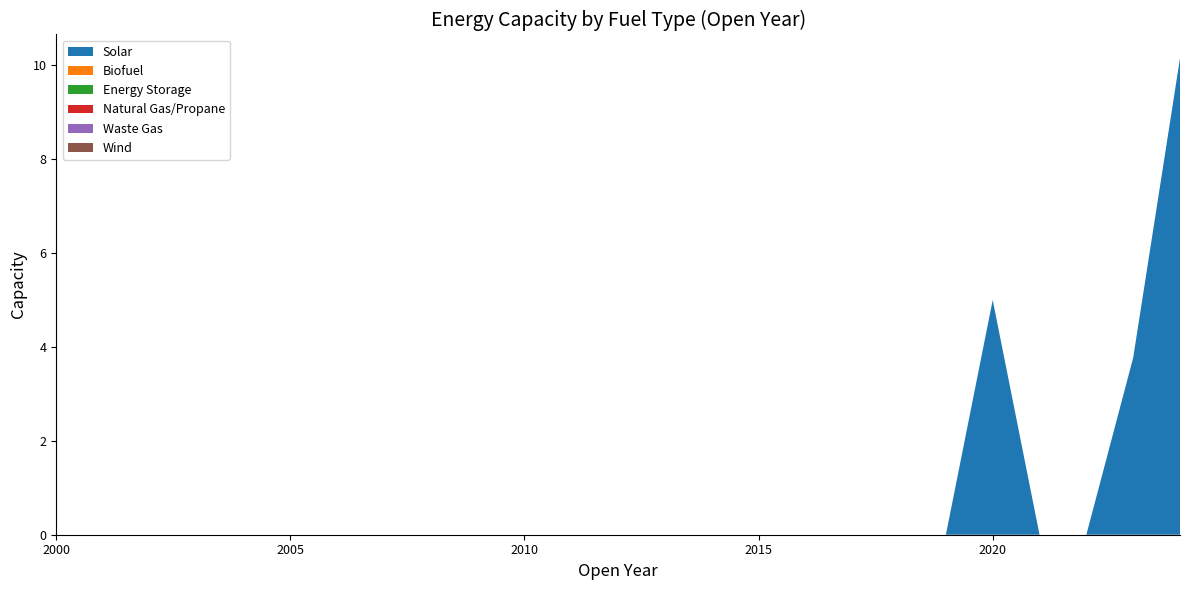

Reading left to right, transcribe all the data shown in this chart.

Solar: 0.0	0.0	0.0	0.0	0.0	0.0	0.0	0.0	0.0	0.0	0.0	0.0	0.0	0.0	0.0	0.0	0.0	0.0	0.0	0.0	5.0	0.0	0.0	3.8	10.2
Biofuel: 0.0	0.0	0.0	0.0	0.0	0.0	0.0	0.0	0.0	0.0	0.0	0.0	0.0	0.0	0.0	0.0	0.0	0.0	0.0	0.0	0.0	0.0	0.0	0.0	0.0
Energy Storage: 0.0	0.0	0.0	0.0	0.0	0.0	0.0	0.0	0.0	0.0	0.0	0.0	0.0	0.0	0.0	0.0	0.0	0.0	0.0	0.0	0.0	0.0	0.0	0.0	0.0
Natural Gas/Propane: 0.0	0.0	0.0	0.0	0.0	0.0	0.0	0.0	0.0	0.0	0.0	0.0	0.0	0.0	0.0	0.0	0.0	0.0	0.0	0.0	0.0	0.0	0.0	0.0	0.0
Waste Gas: 0.0	0.0	0.0	0.0	0.0	0.0	0.0	0.0	0.0	0.0	0.0	0.0	0.0	0.0	0.0	0.0	0.0	0.0	0.0	0.0	0.0	0.0	0.0	0.0	0.0
Wind: 0.0	0.0	0.0	0.0	0.0	0.0	0.0	0.0	0.0	0.0	0.0	0.0	0.0	0.0	0.0	0.0	0.0	0.0	0.0	0.0	0.0	0.0	0.0	0.0	0.0